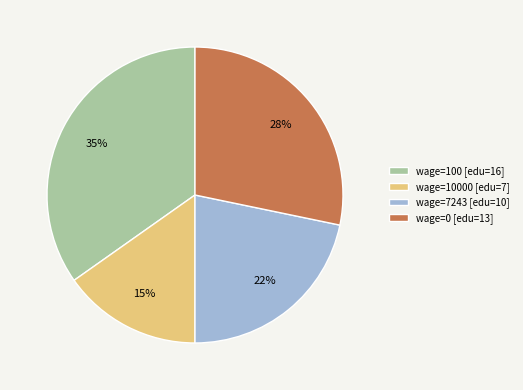

To the nearest percent, what is the combined percentage of wage=7243 [edu=10] and wage=0 [edu=13]?

50%